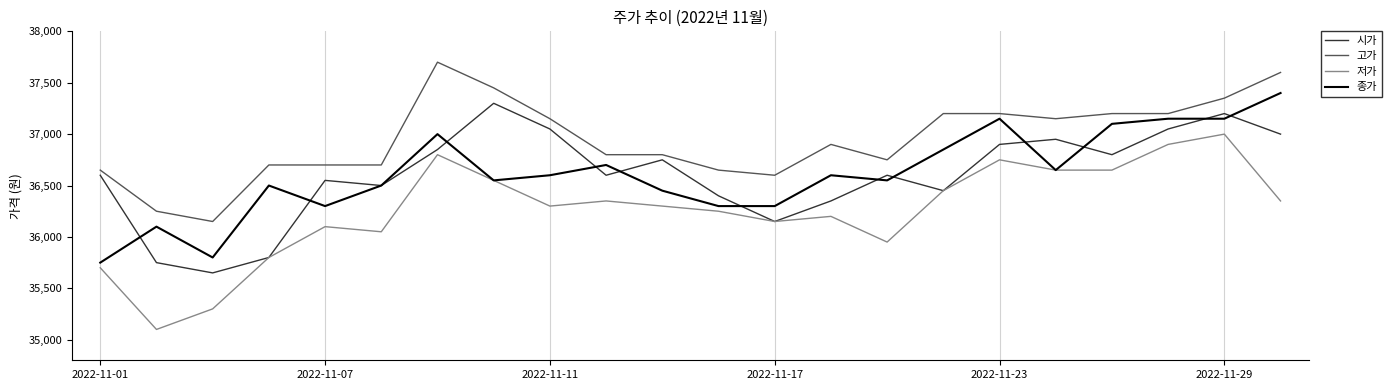

True or false: 저가 and 고가 intersect in this chart.

False